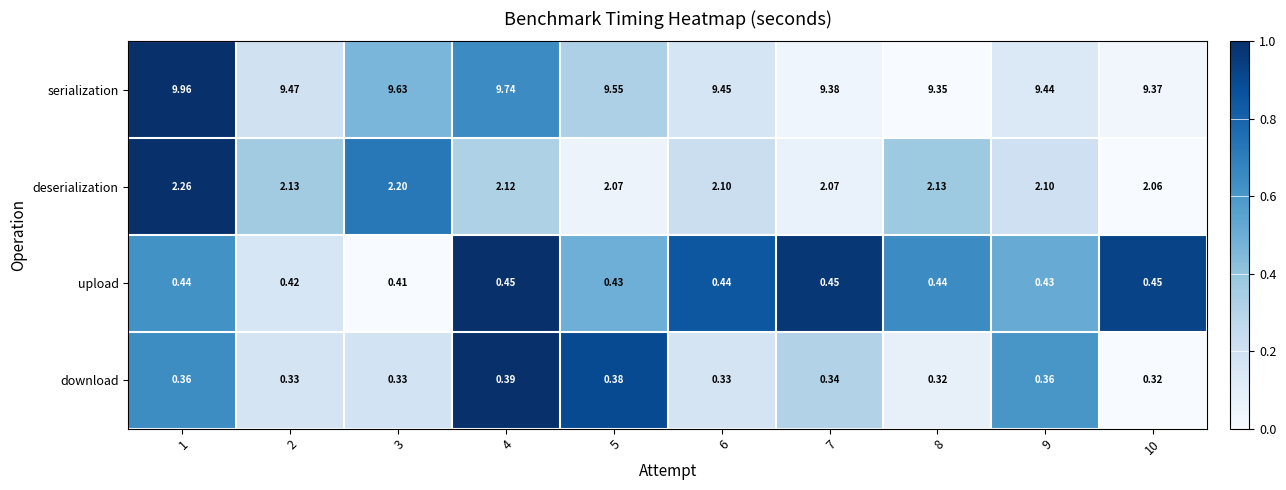

Which series has the widest spread of values?

serialization